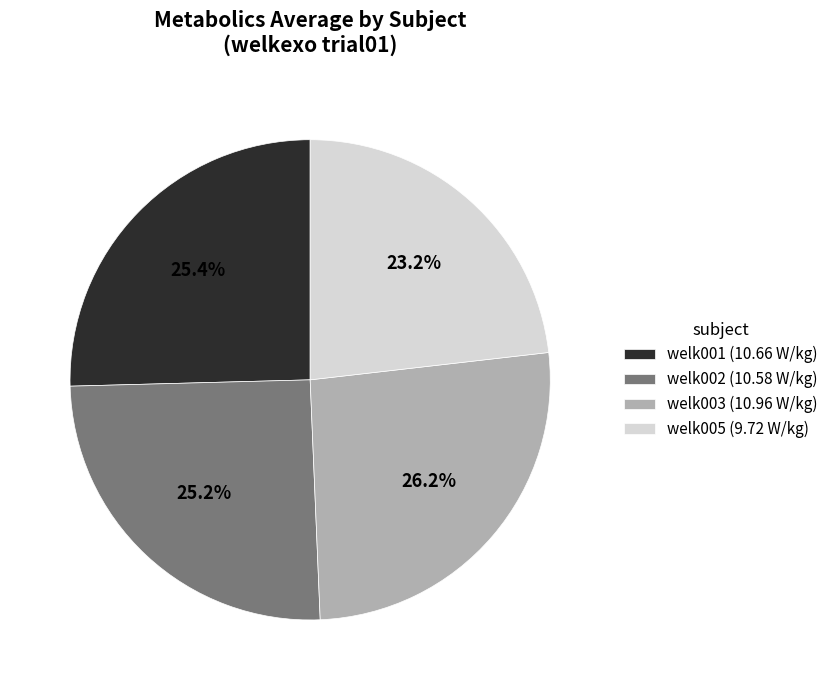

To the nearest percent, what portion does welk002 represent?

25%